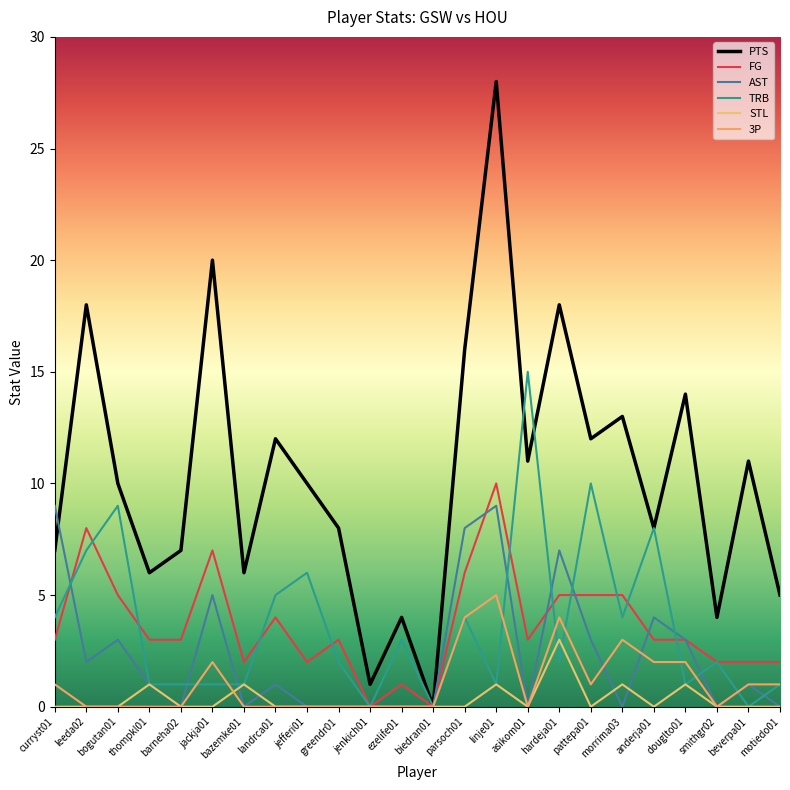

List the labels in order of STL value, largest first.

hardeja01, thompkl01, bazemke01, linje01, morrima03, douglto01, curryst01, leeda02, bogutan01, barneha02, jackja01, landrca01, jefferi01, greendr01, jenkich01, ezelife01, biedran01, parsoch01, asikom01, pattepa01, anderja01, smithgr02, beverpa01, motiedo01